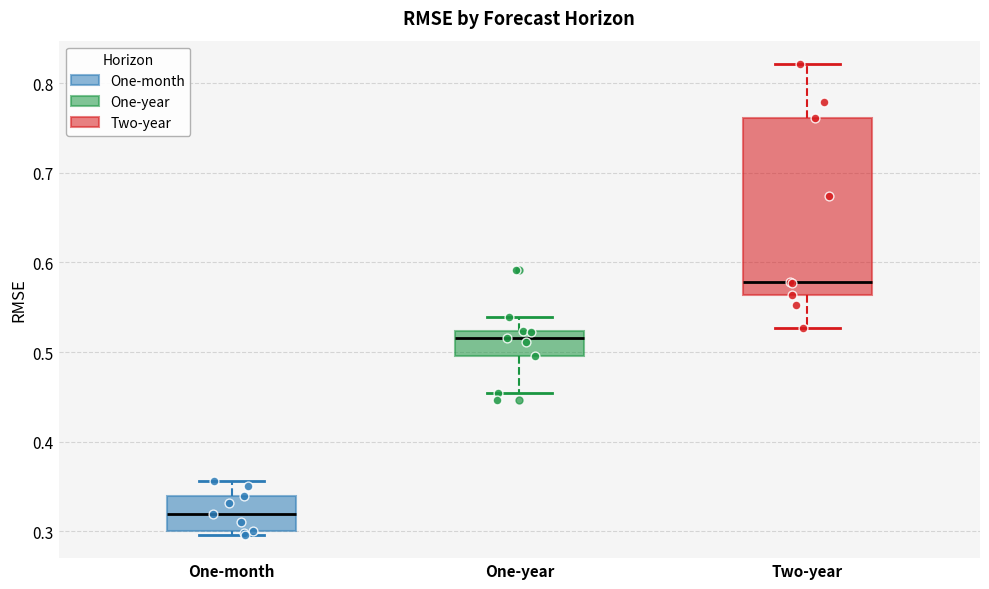

Comparing the boxes themselves (not the whiskers), which one is the tallest?

Two-year